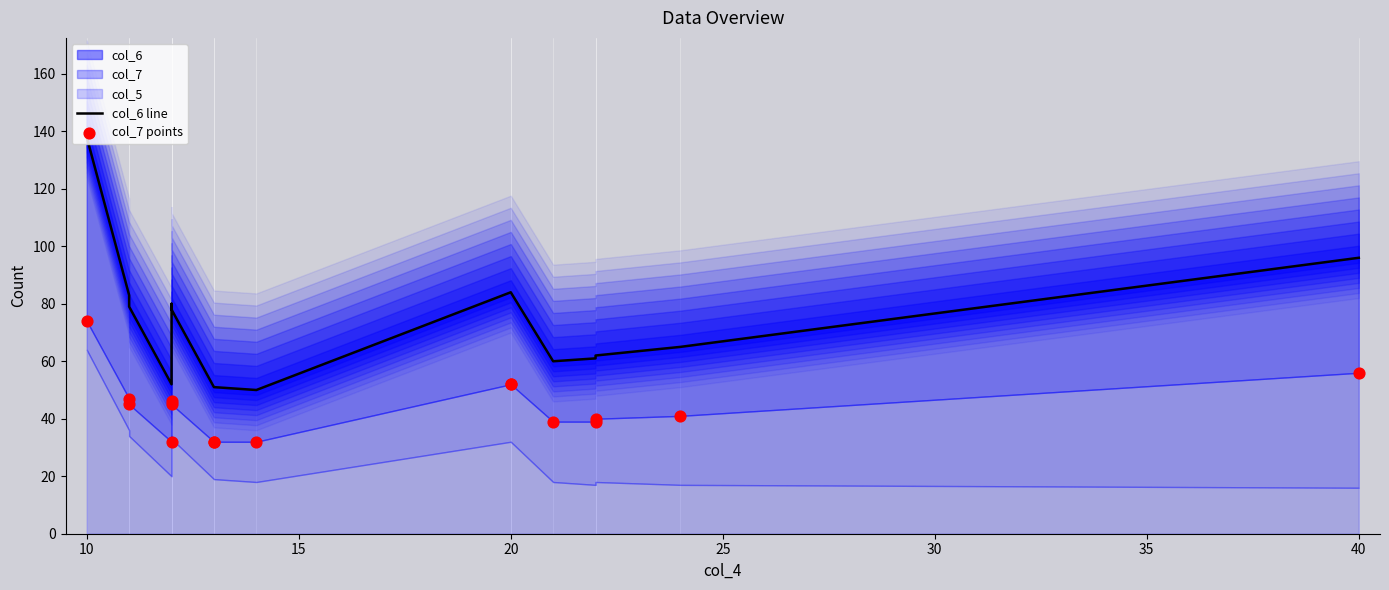

Which series has the largest Y range (max minus min)?

col_6 line